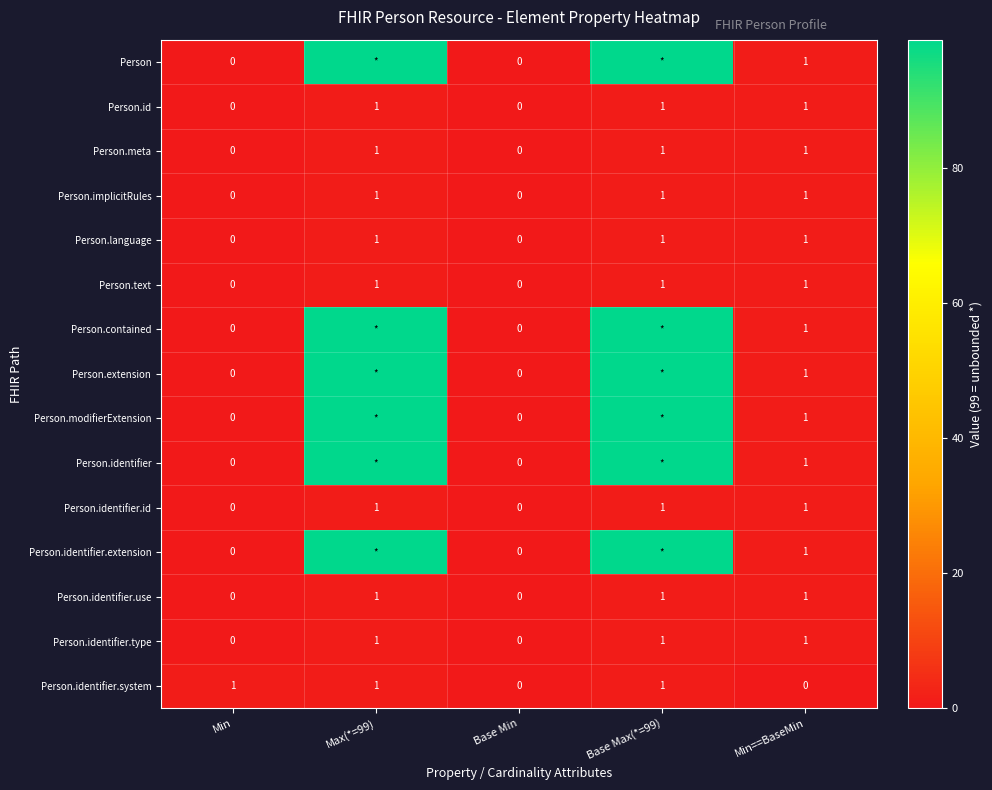

True or false: Person.language has a value of 1 at Max(*=99).

True